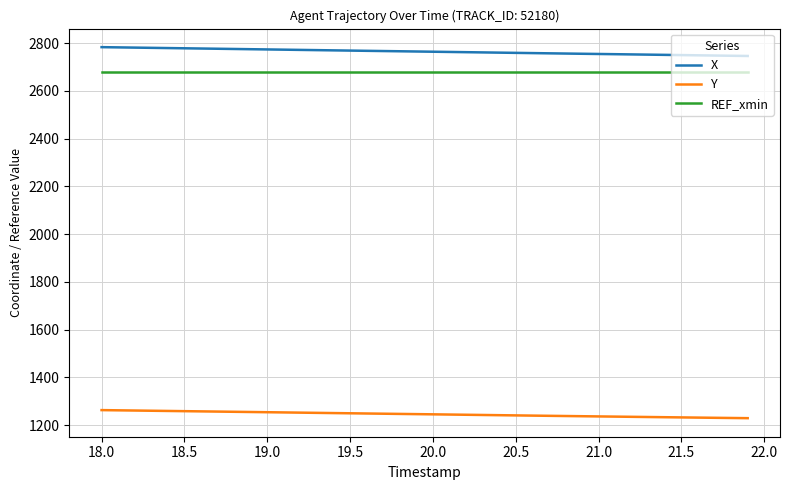

What is the maximum value shown in the chart?

2782.8